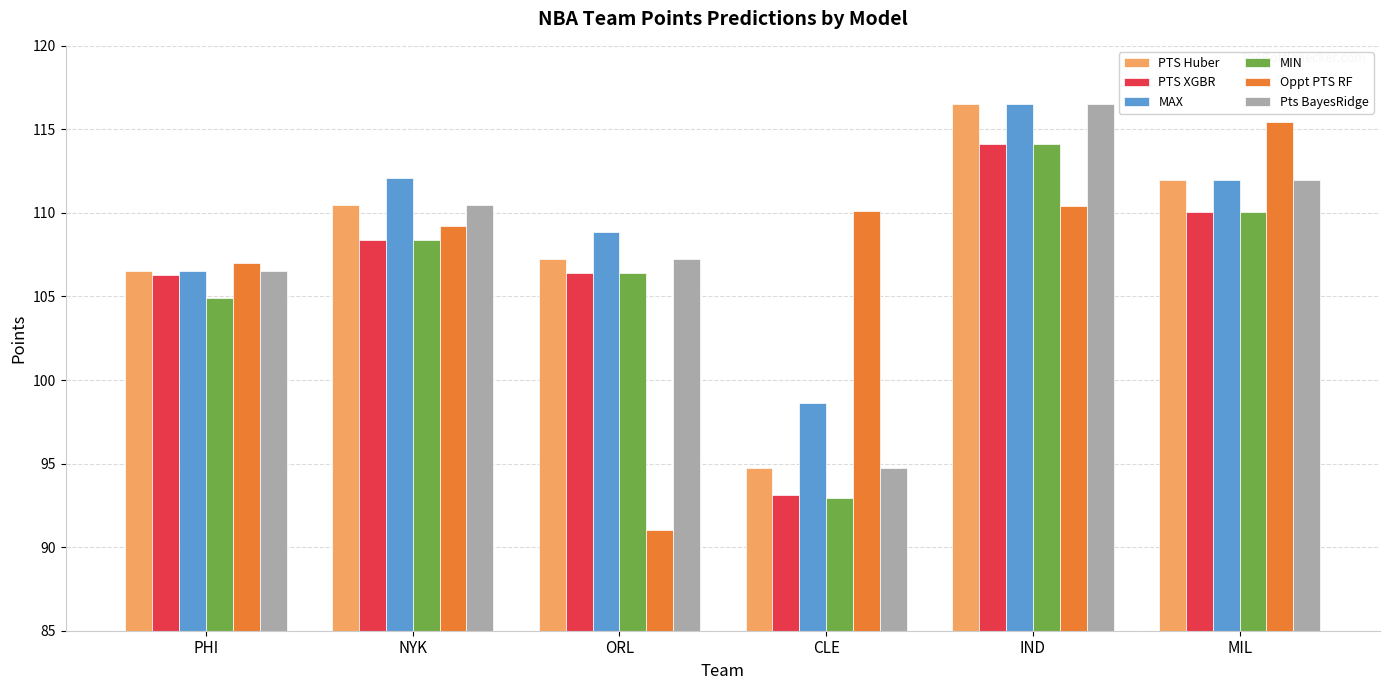

Does the chart contain stacked bars?

No